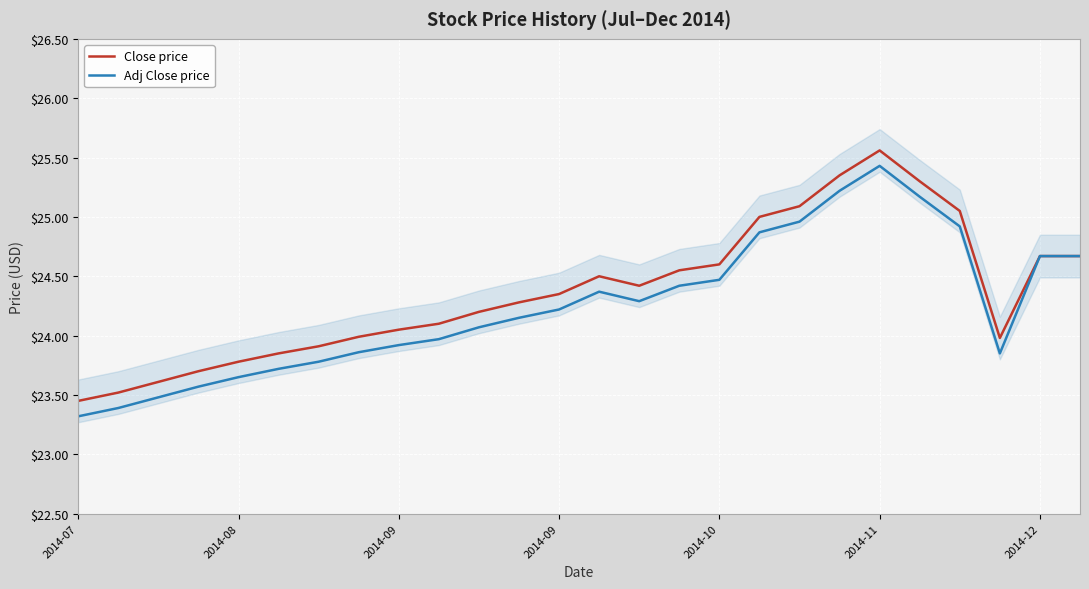

What is the difference between the second highest and minimum values in the Close price series?

1.9